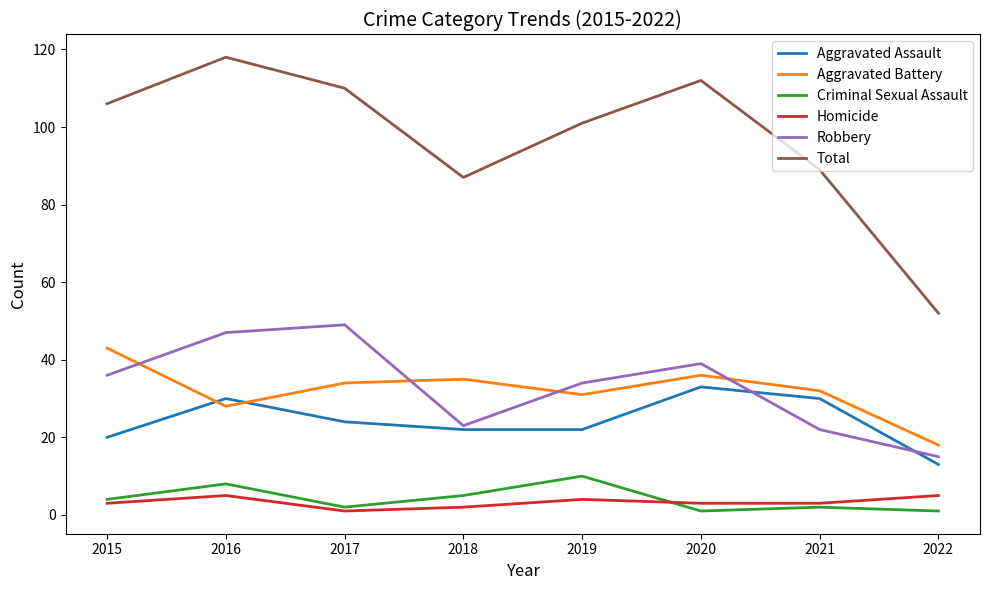

The Total series shows 27 at 2016. True or false?

False